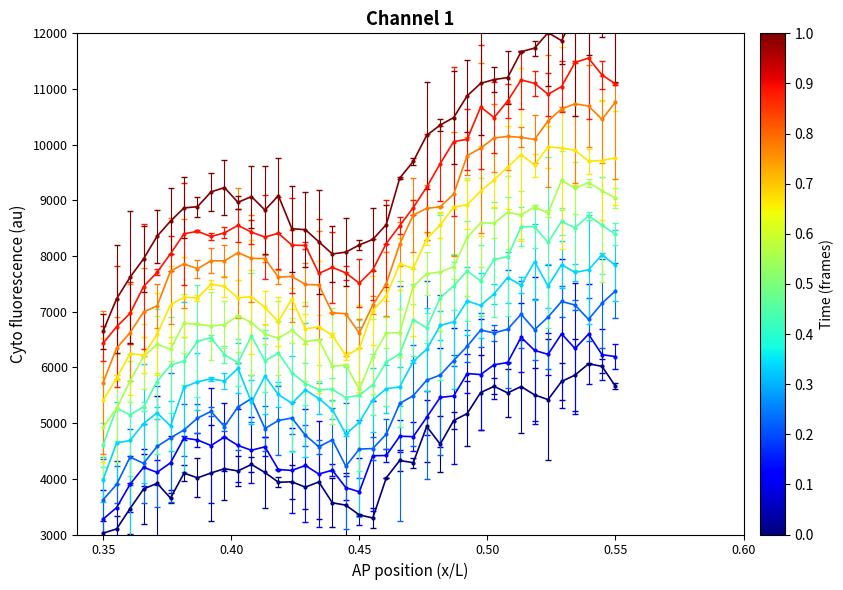

Rank the categories by value from highest to lowest.

36, 35, 37, 31, 32, 38, 34, 33, 30, 28, 29, 27, 26, 25, 24, 23, 10, 22, 7, 11, 9, 13, 6, 8, 12, 21, 14, 15, 5, 17, 20, 4, 18, 16, 19, 3, 2, 1, 0